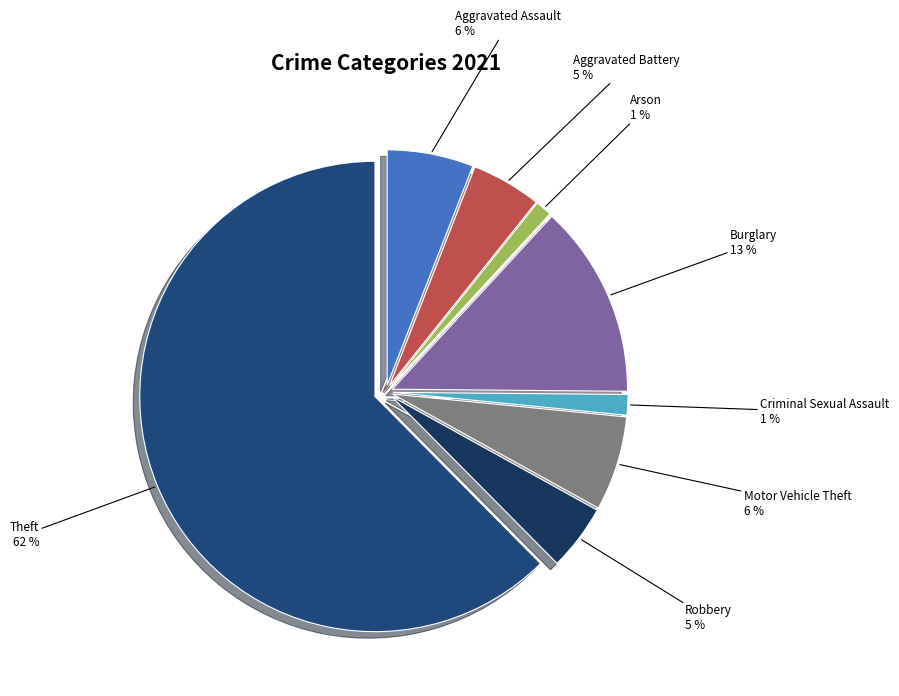

Combined, do Robbery and Burglary account for over 50%?

No